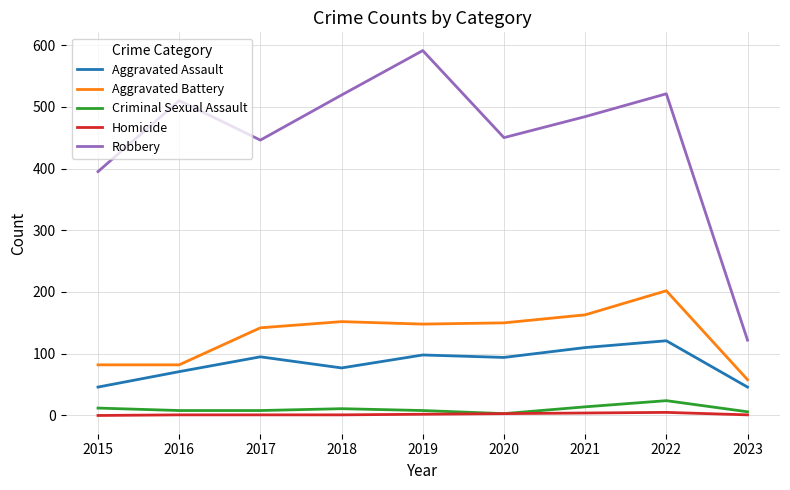

Which category has the highest value in the Aggravated Battery series?

2022